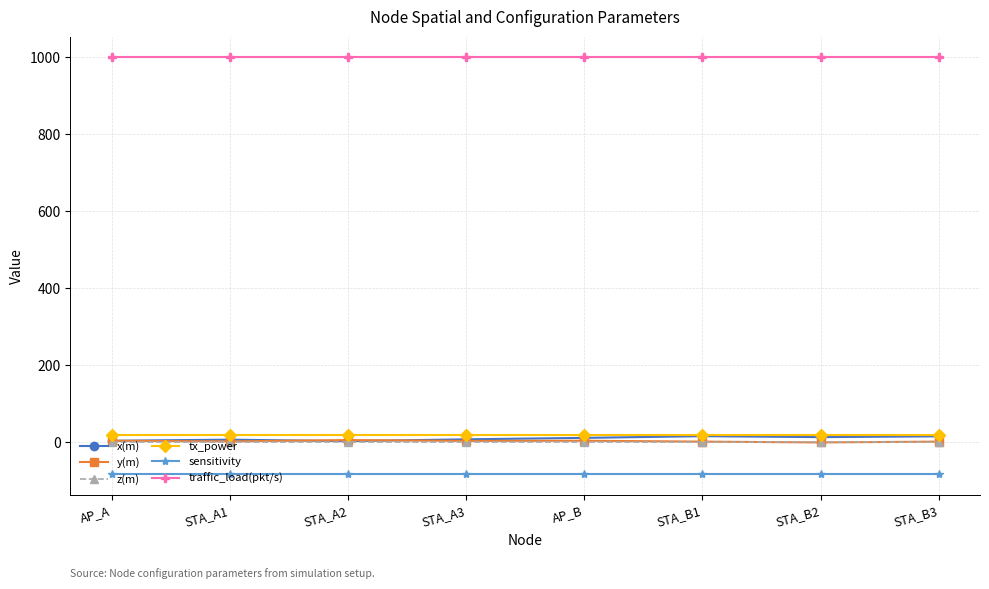

Which series has the largest total across all categories?

traffic_load(pkt/s)